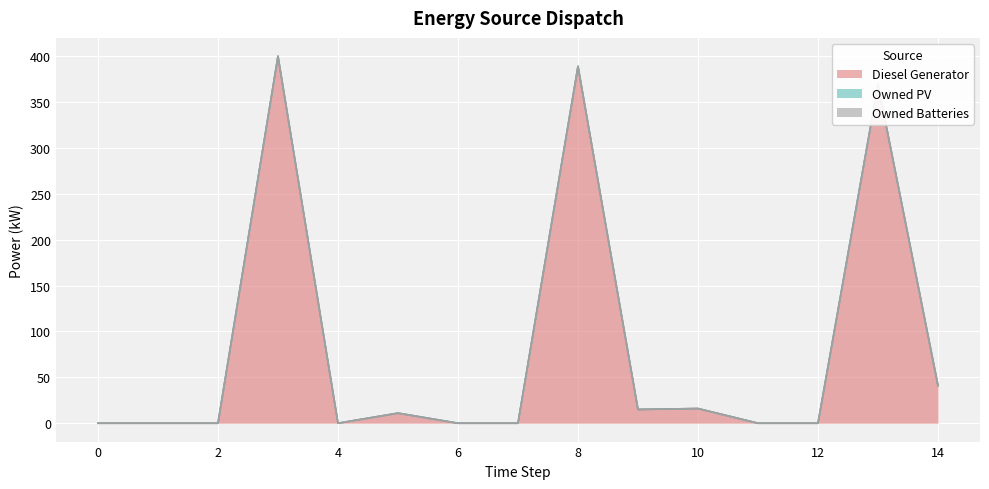

How many distinct data groups are displayed?

3